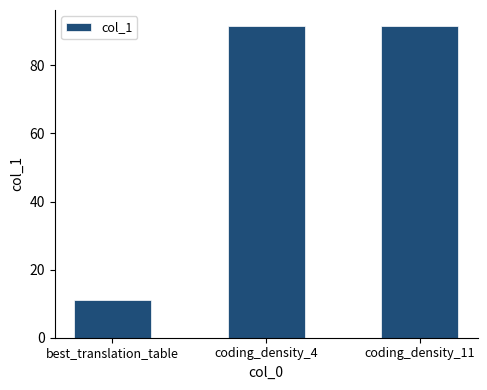

Approximately how many times larger is the value at coding_density_4 compared to best_translation_table?

8.3